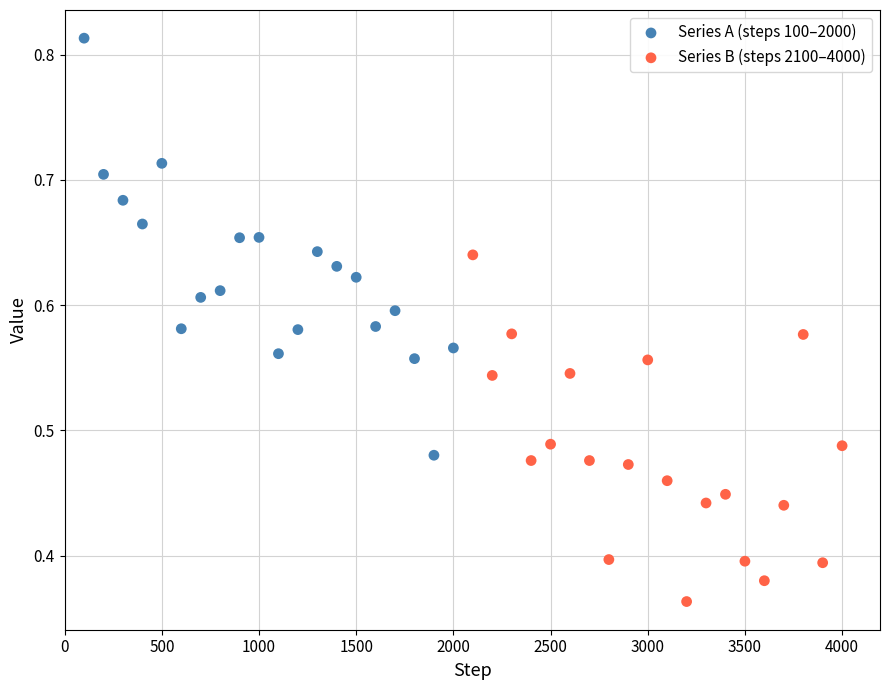

Which series reaches the minimum Y coordinate?

Series B (steps 2100–4000)